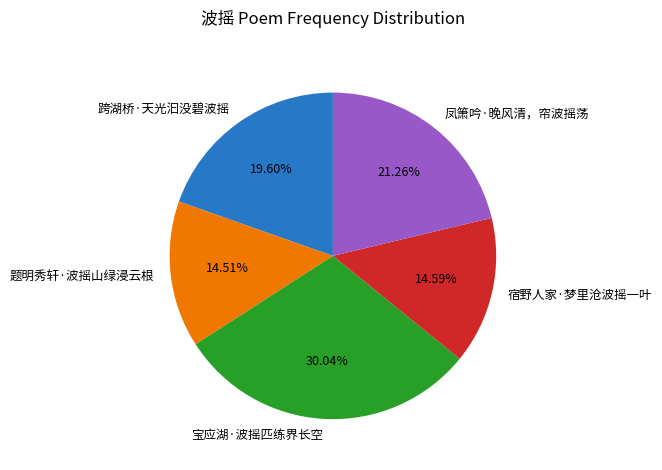

To the nearest percent, what is the combined percentage of 宿野人家·梦里沧波摇一叶 and 凤箫吟·晚风清，帘波摇荡?

36%